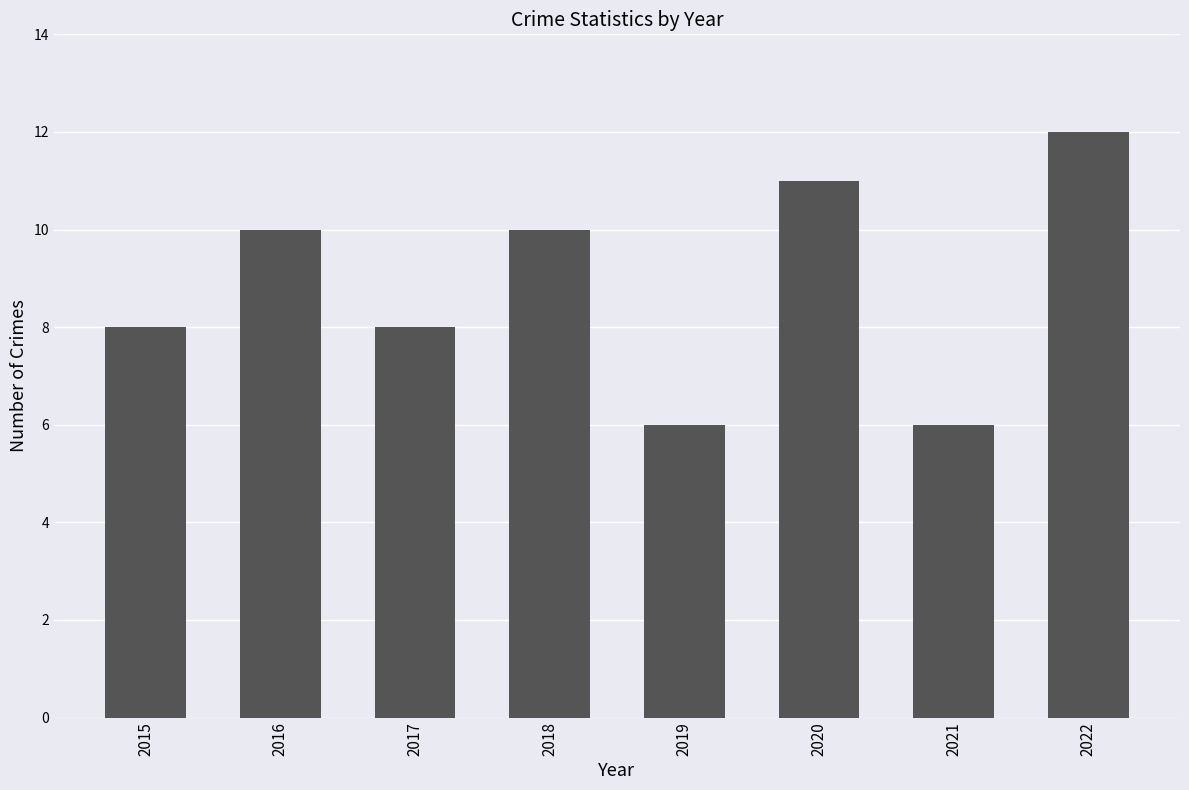

Reading left to right, list all the values displayed in this chart.

2015=8	2016=10	2017=8	2018=10	2019=6	2020=11	2021=6	2022=12